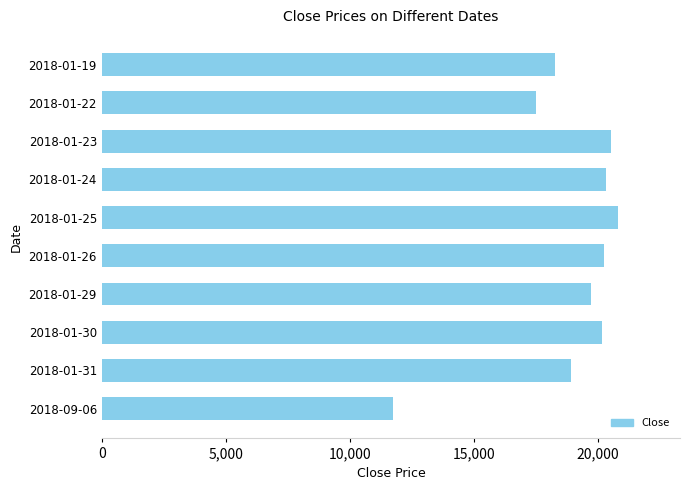

Are the bars grouped side by side (vs. stacked)?

No